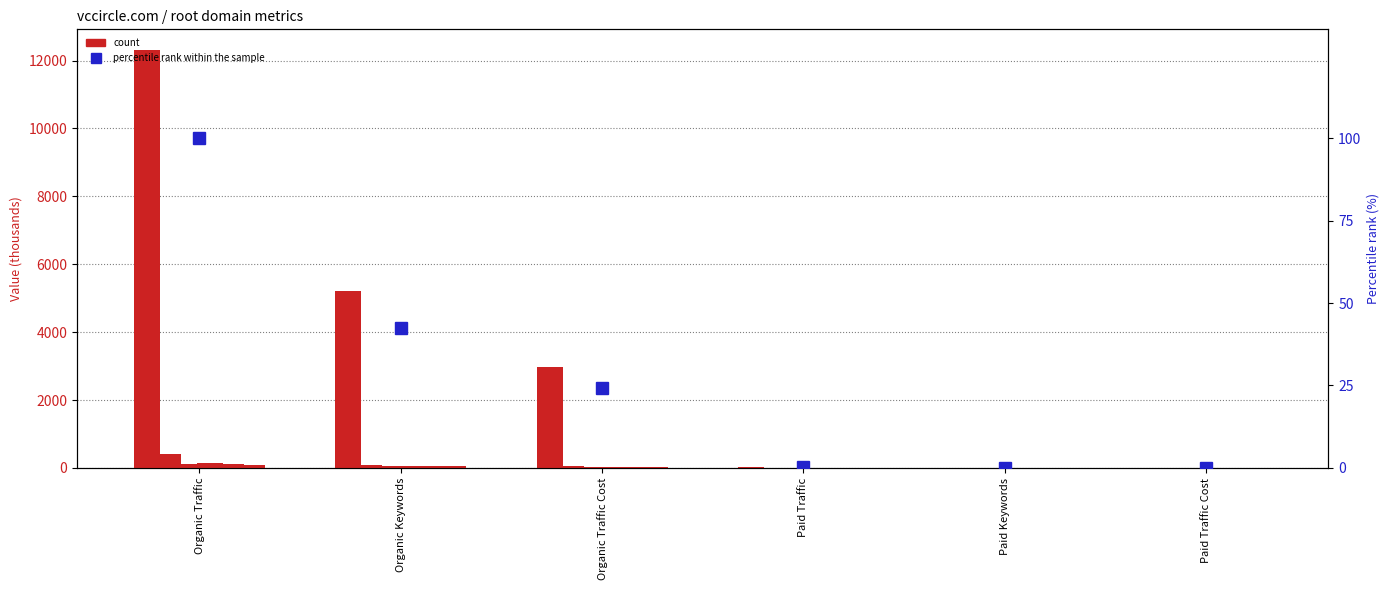

True or false: percentile rank within the sample has a value of 0.1 at Paid Traffic Cost.

False